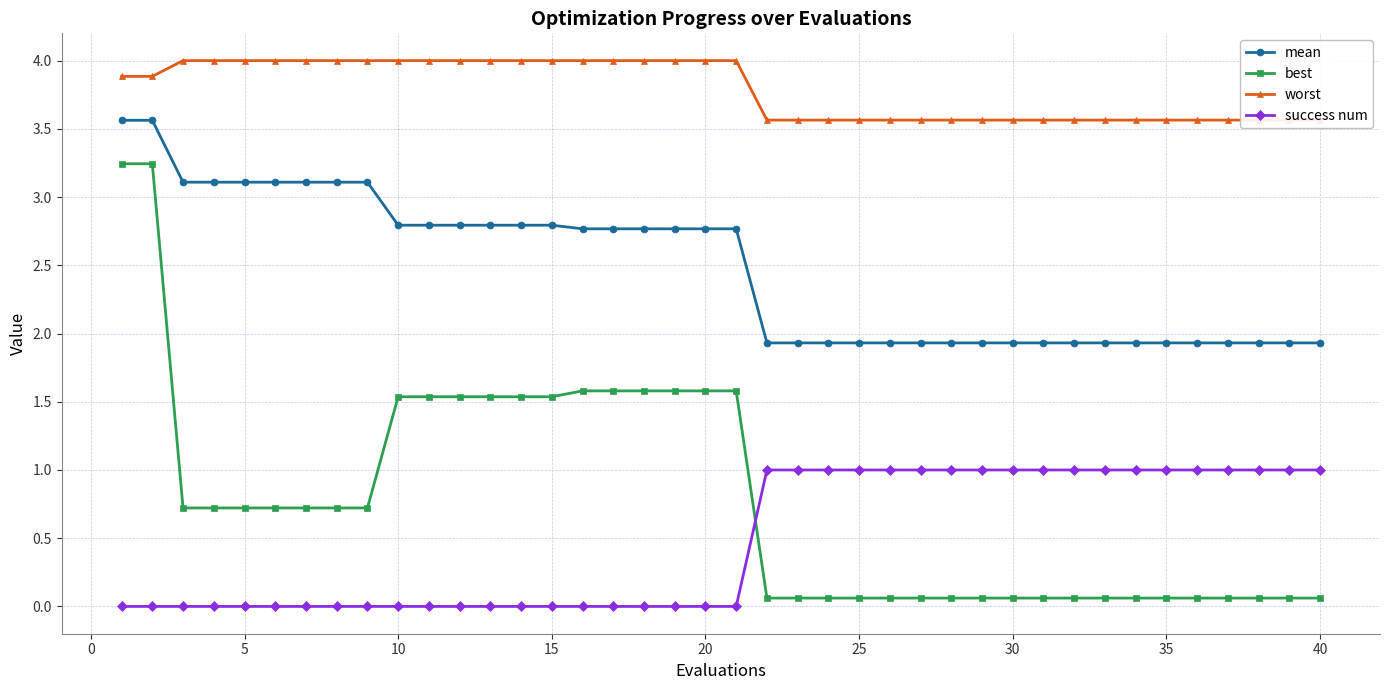

True or false: mean and best cross at least once.

False